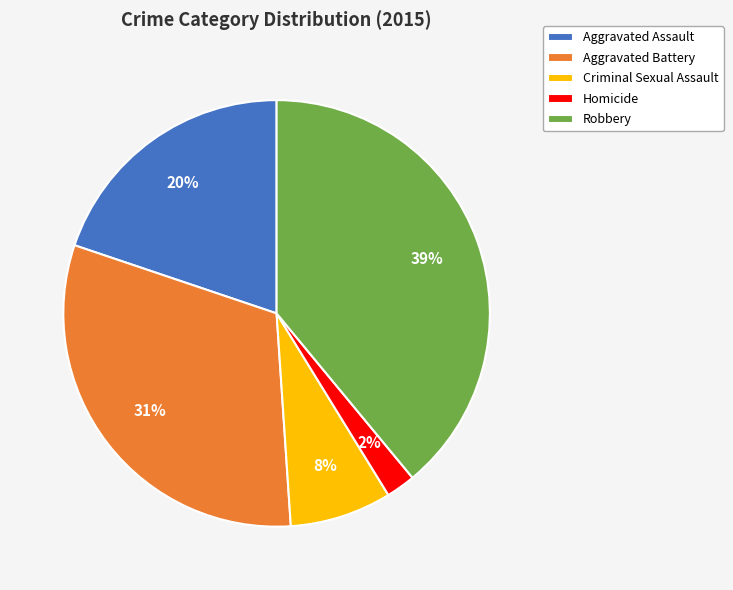

Does any single category account for the majority?

No